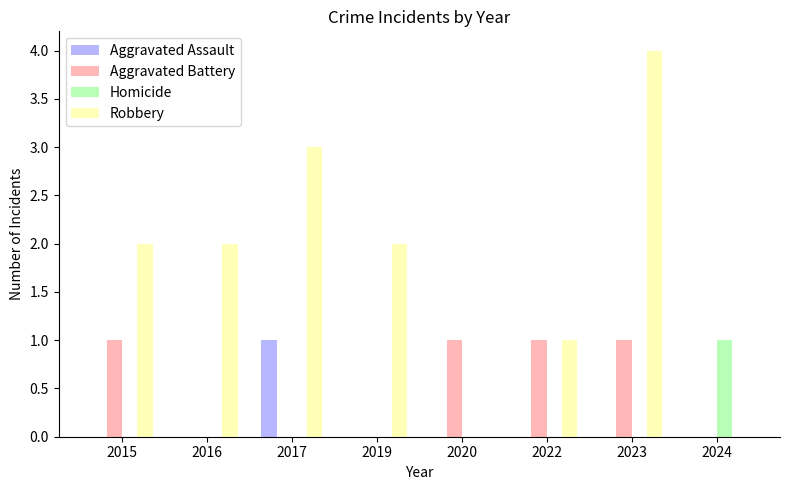

What is the maximum value shown in the chart?

4